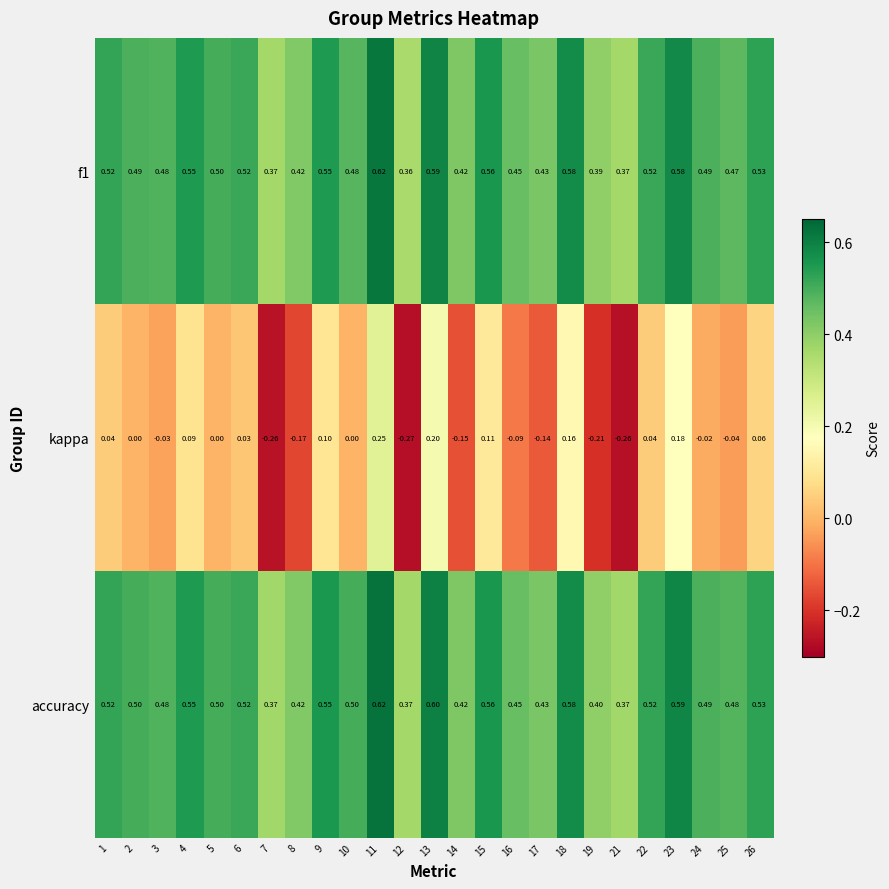

Which series has the widest spread of values?

kappa